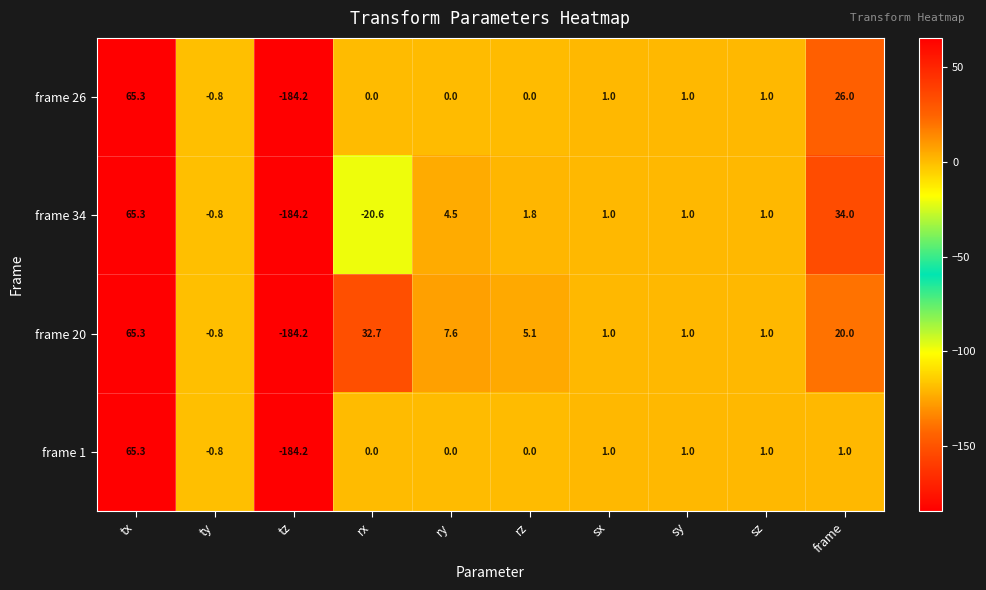

Between rx and frame, which series saw the biggest shift?

frame 34